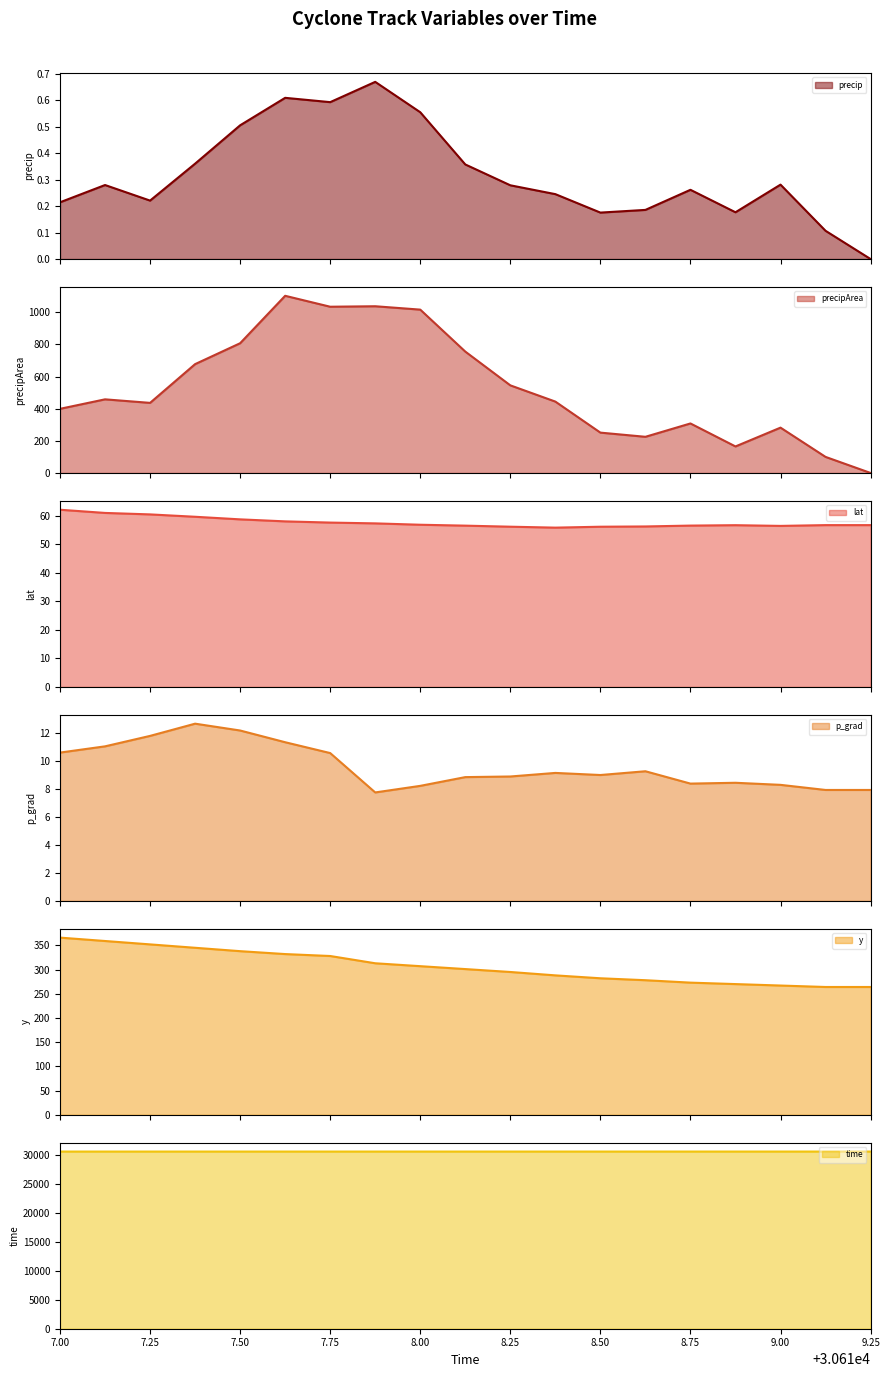

True or false: time and y intersect in this chart.

False